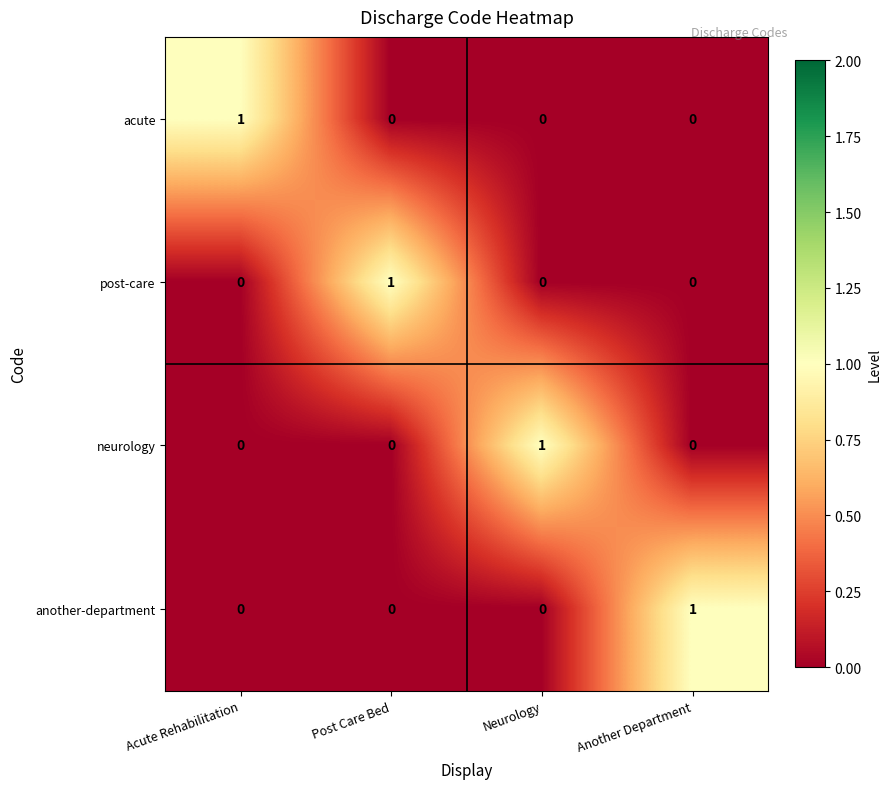

Is it true that post-care equals 0 at Neurology?

True